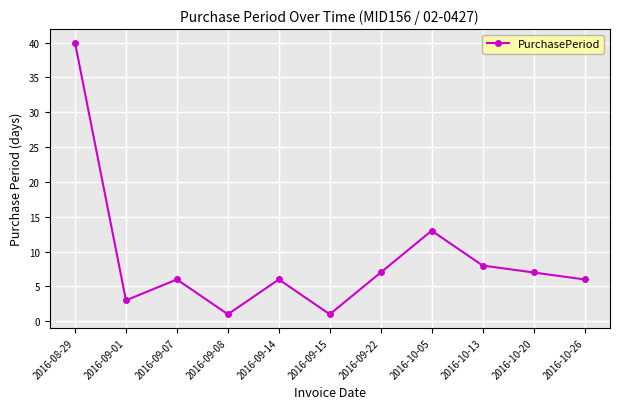

The chart shows a value of 7 at 2016-09-22. True or false?

True